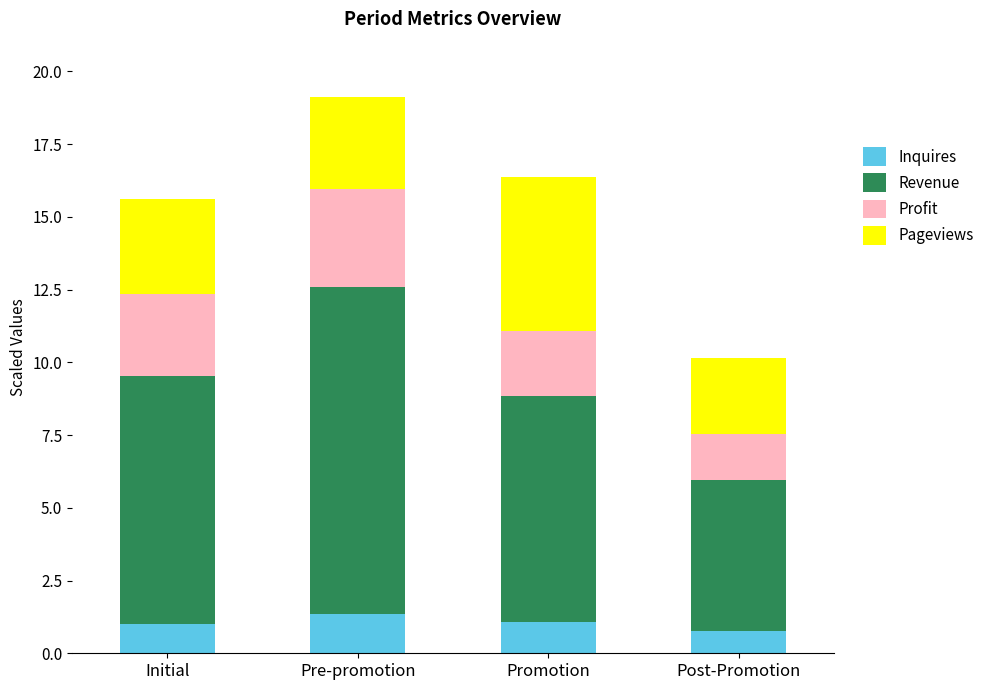

Is it true that Inquires equals 1.0 at Initial?

True